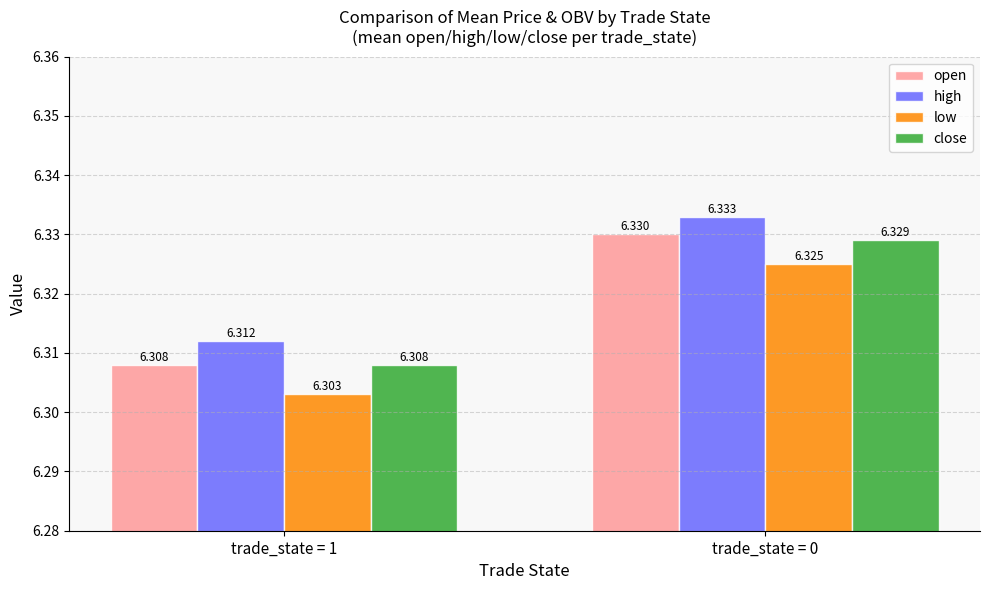

At which category is the sum across all series the highest?

trade_state = 0